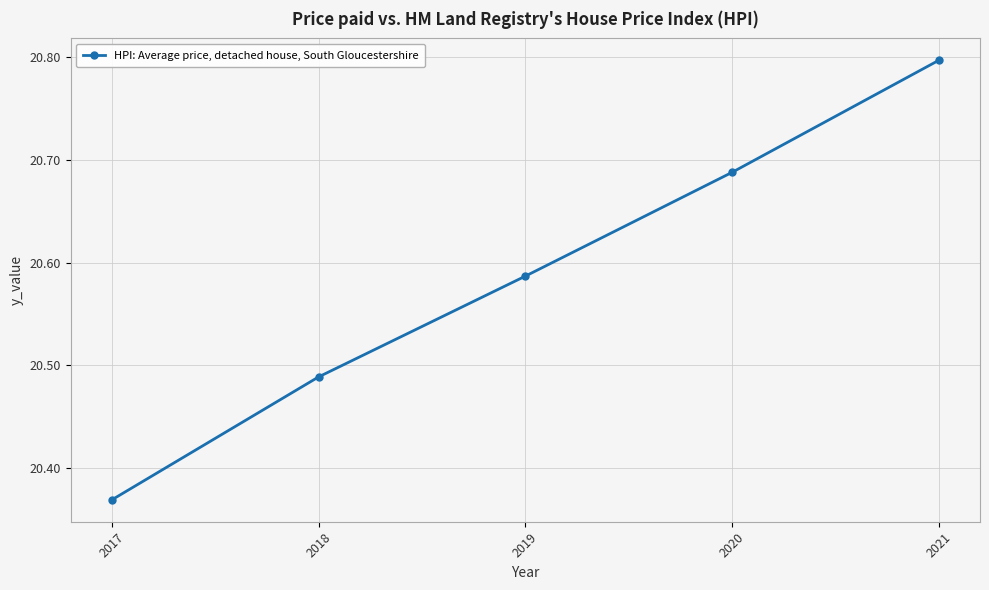

What is the value of the 5th point from the left?

20.8